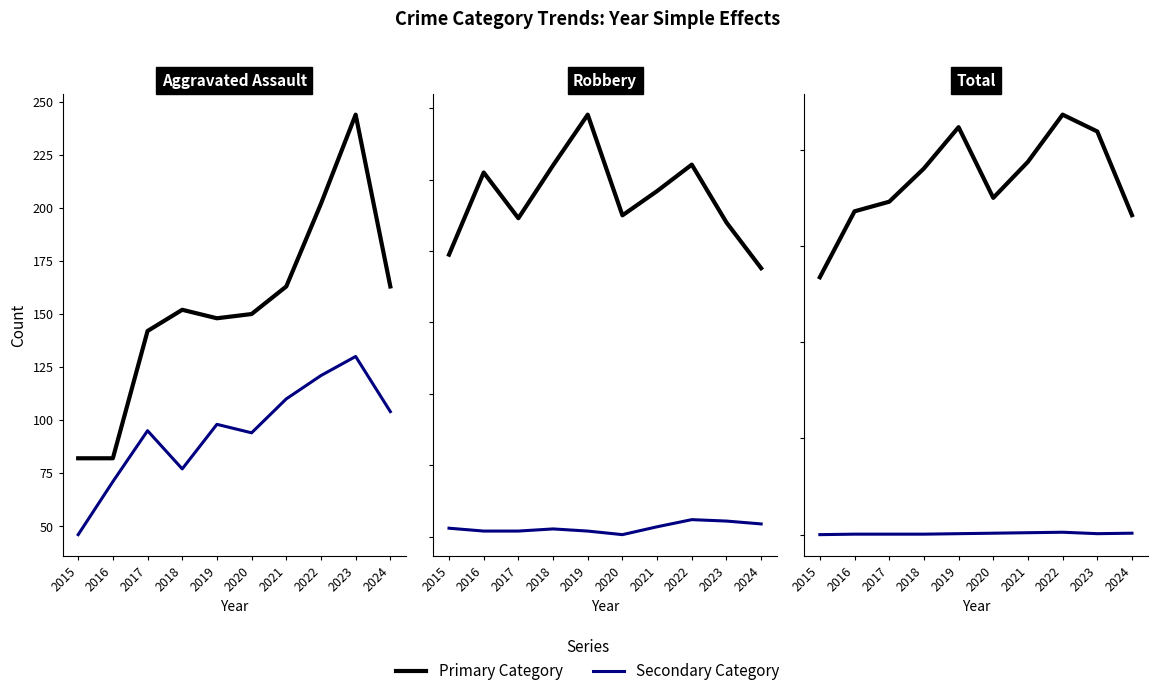

In Robbery, how many points are lower than both neighbors (excluding endpoints)?

2